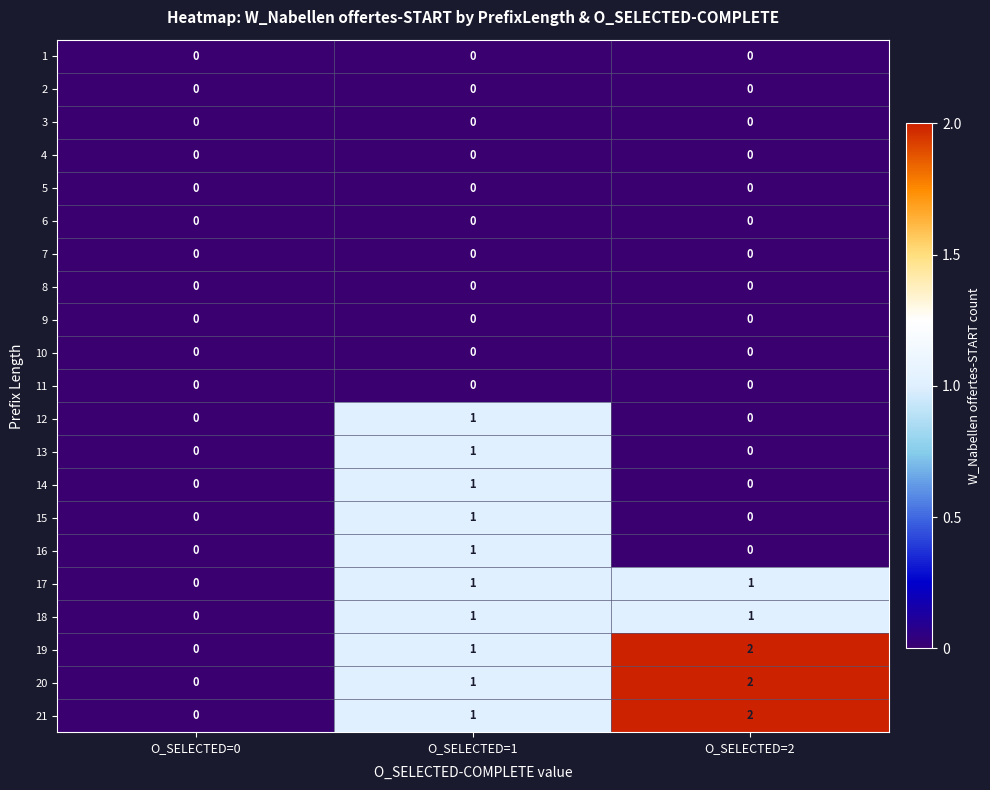

Is the value of 2 at O_SELECTED=2 greater than the value of 18 at O_SELECTED=1?

No